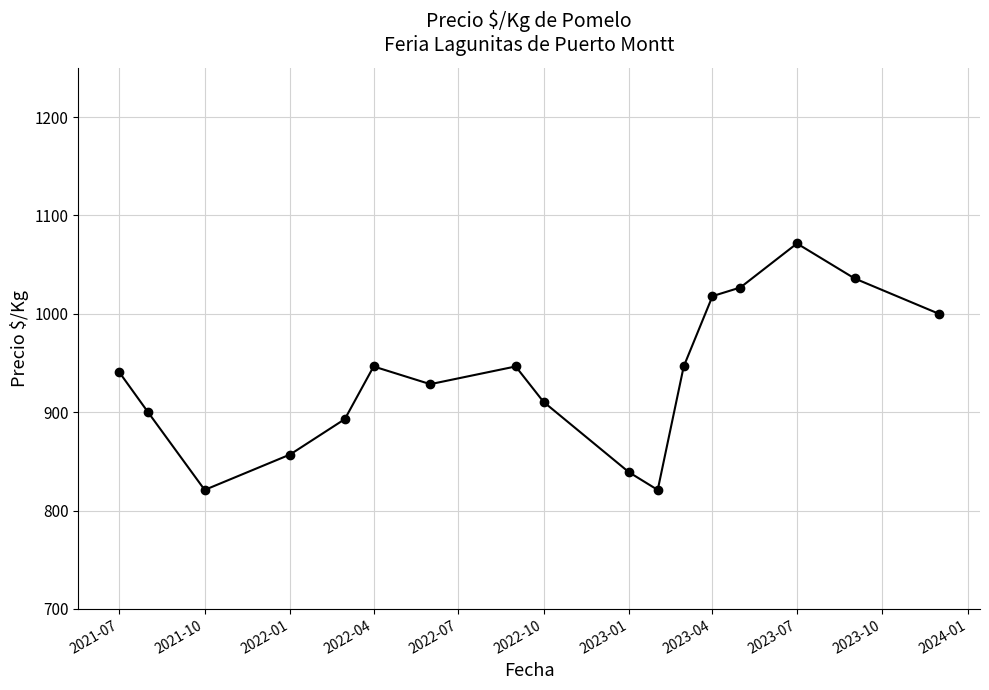

Reading right to left, list all the values displayed in this chart.

1000.0	1036.0	1071.5	1026.8	1018.0	946.5	821.0	839.0	910.5	946.5	928.5	946.5	893.0	857.0	821.0	900.0	940.7